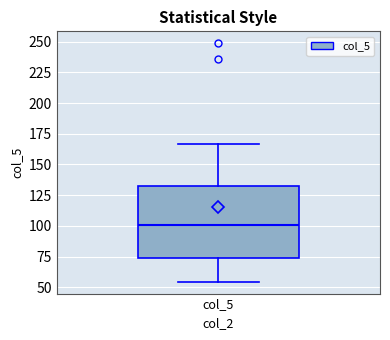

Transcribe this box plot: give where the median line is, the range the box spans, and where the two whiskers end, as read against the y-axis. The values are not printed on the chart, so give them approximately, as read against the axis.

median 100, box 75 to 135, whiskers 55 to 165